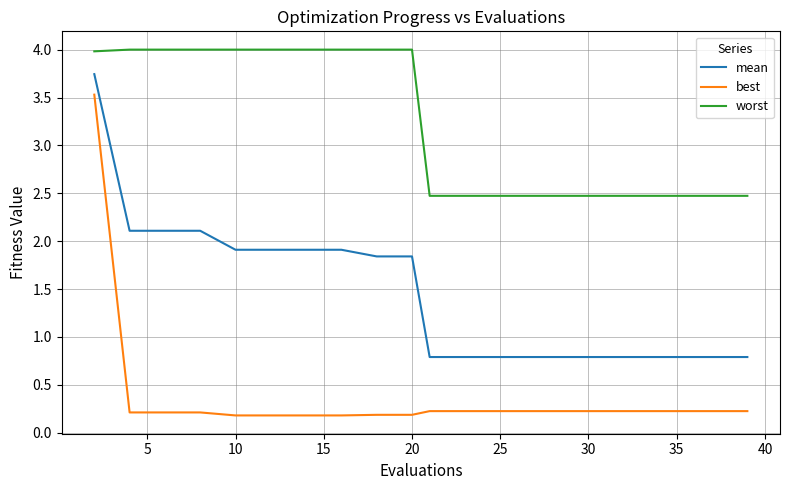

Which series has the largest total across all categories?

worst